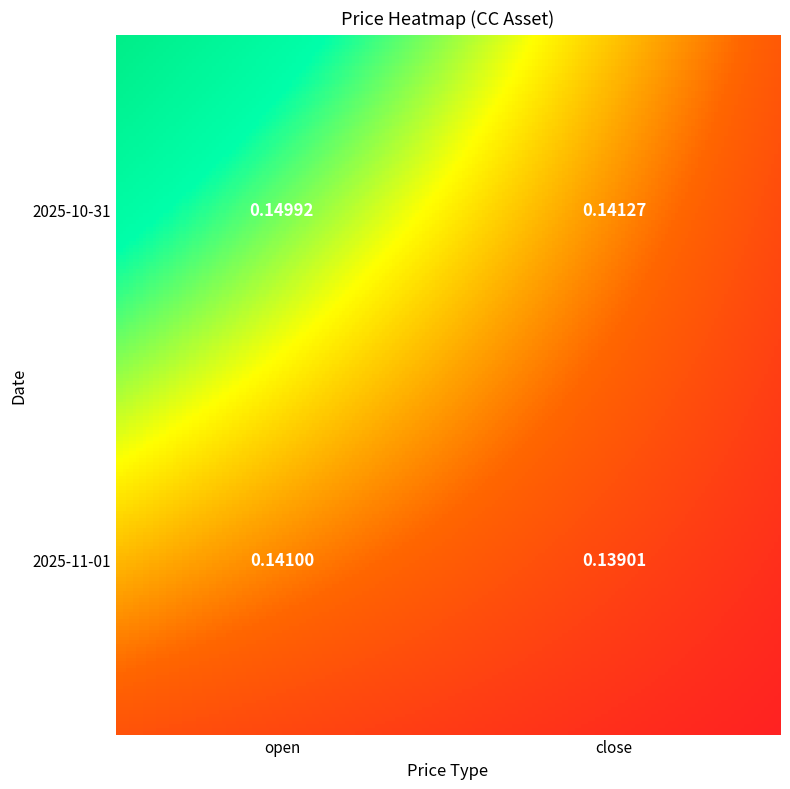

At which label does 2025-10-31 reach its peak?

open